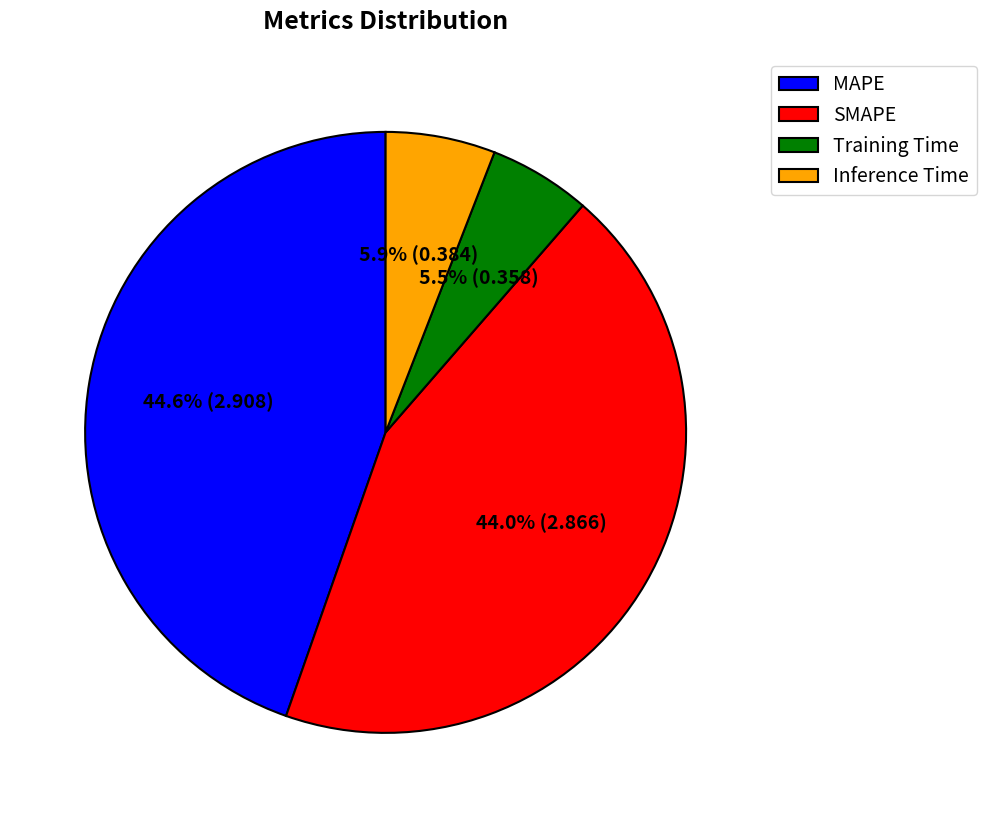

How much of the chart is everything except Training Time?

94.5%